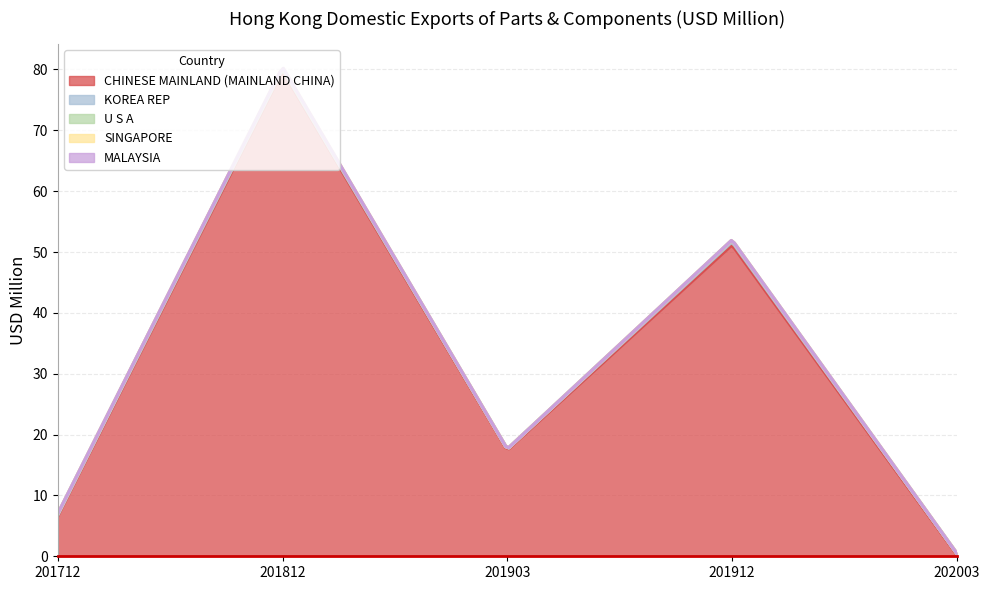

What is the difference between the maximum and minimum values in the U S A series?

0.2